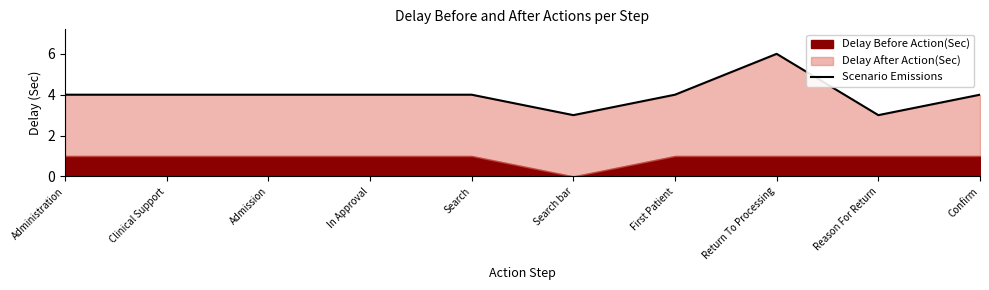

Read the value at Administration.

4